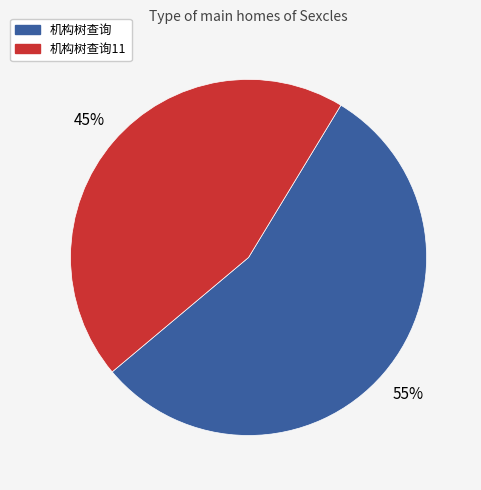

Is the sum of 机构树查询11 and 机构树查询 greater than half?

Yes